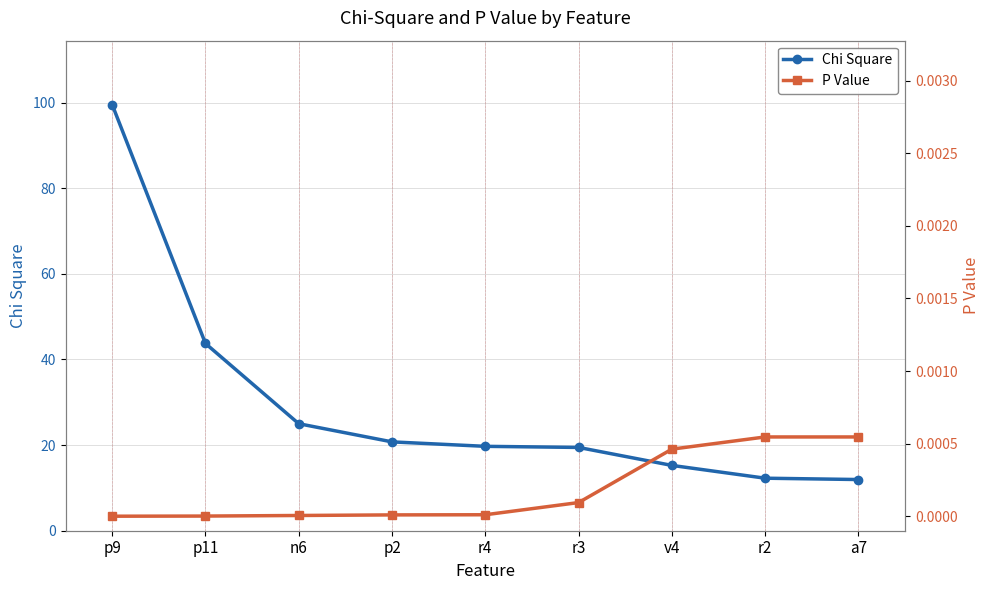

What position from the right is r2?

2